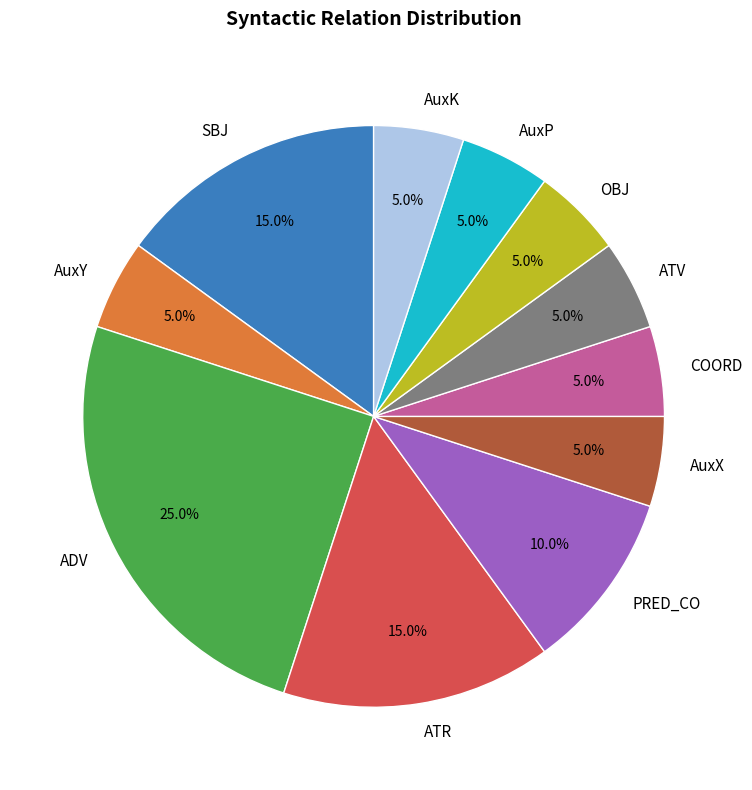

How much of the chart is everything except ADV?

75.0%